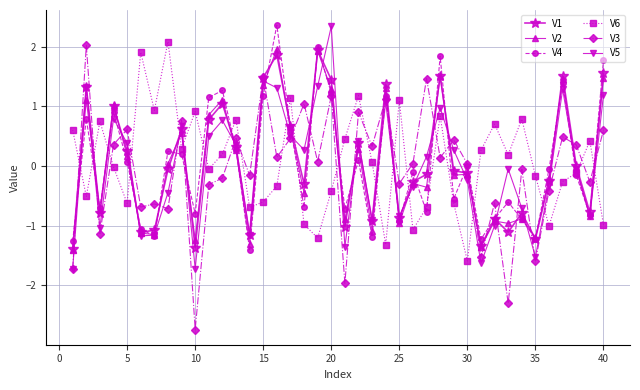

How many times do V5 and V6 cross each other?

19